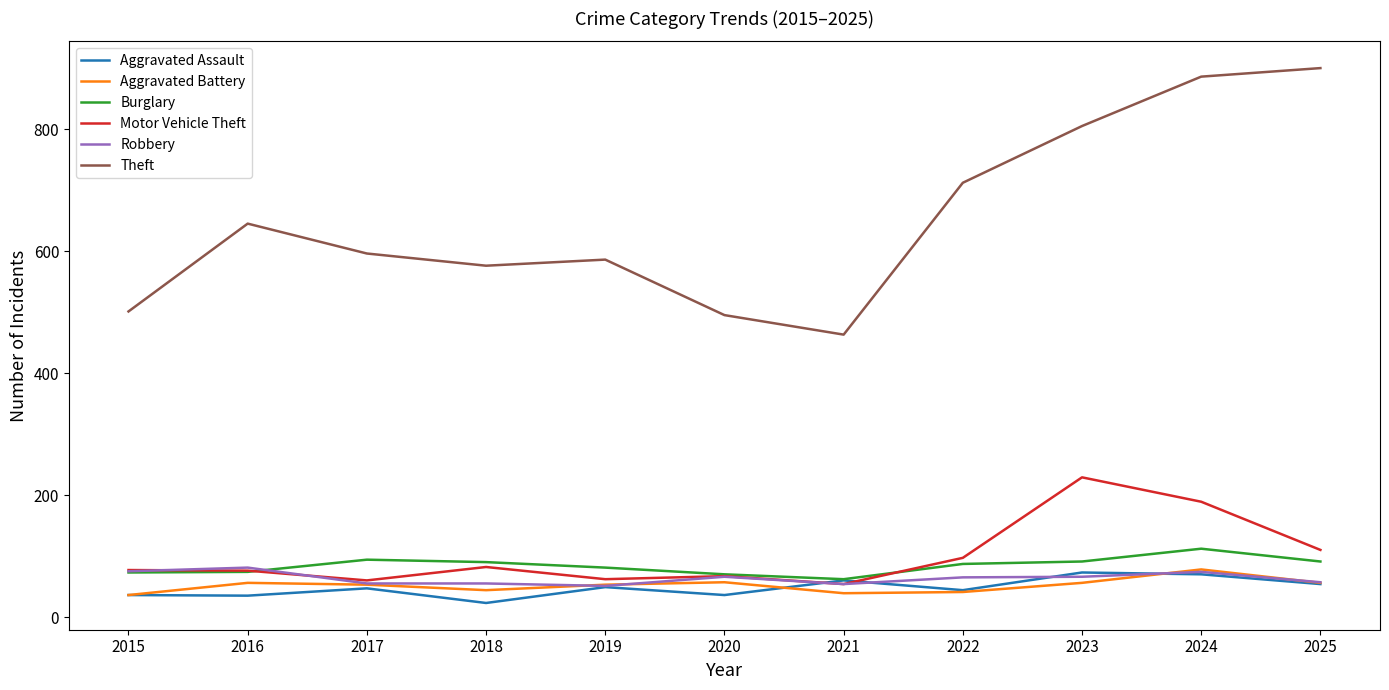

The Robbery series shows 81 at 2016. True or false?

True